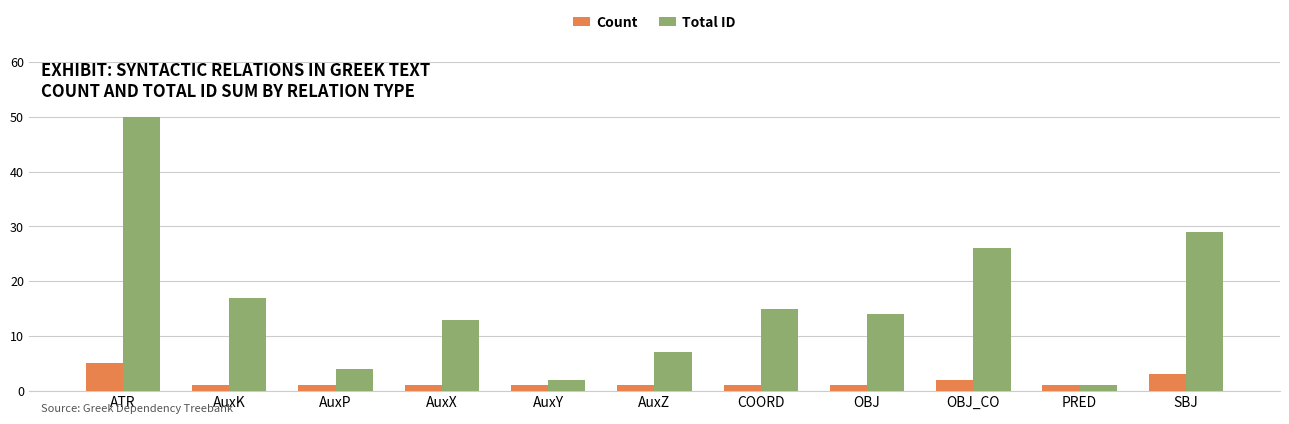

At which category is the sum across all series the highest?

ATR